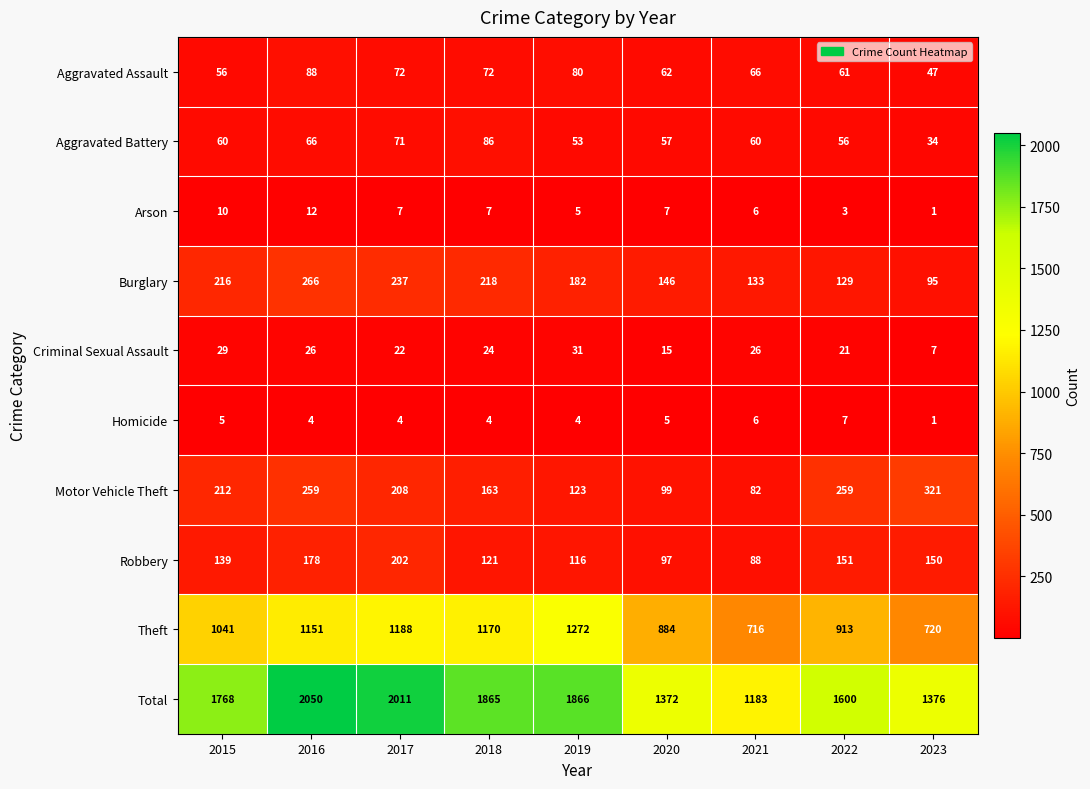

What is the spread (max minus min) of values at 2020?

1367